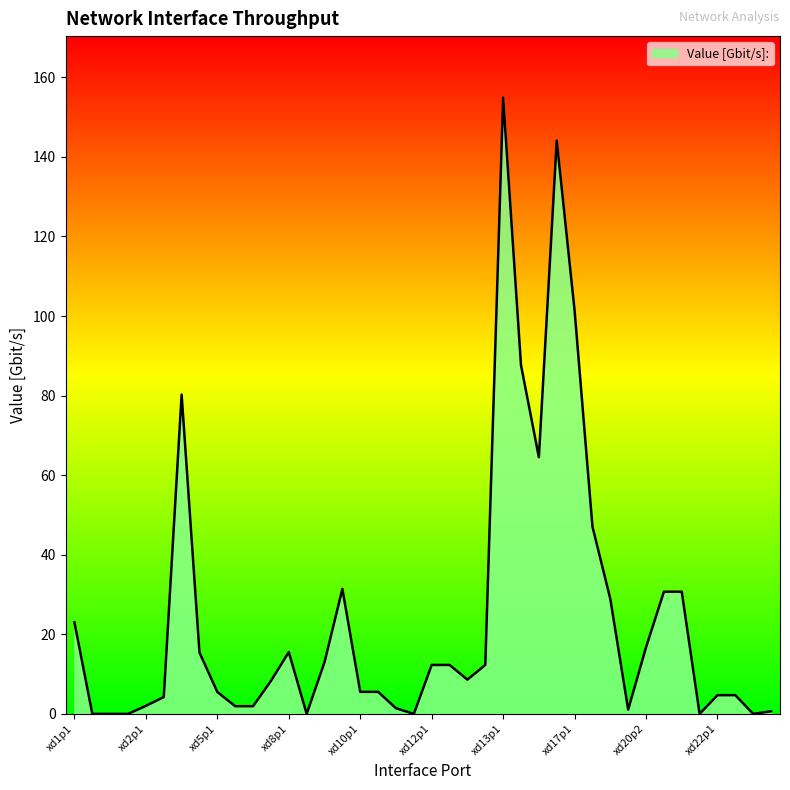

What is the difference between the maximum and minimum values?

154.9